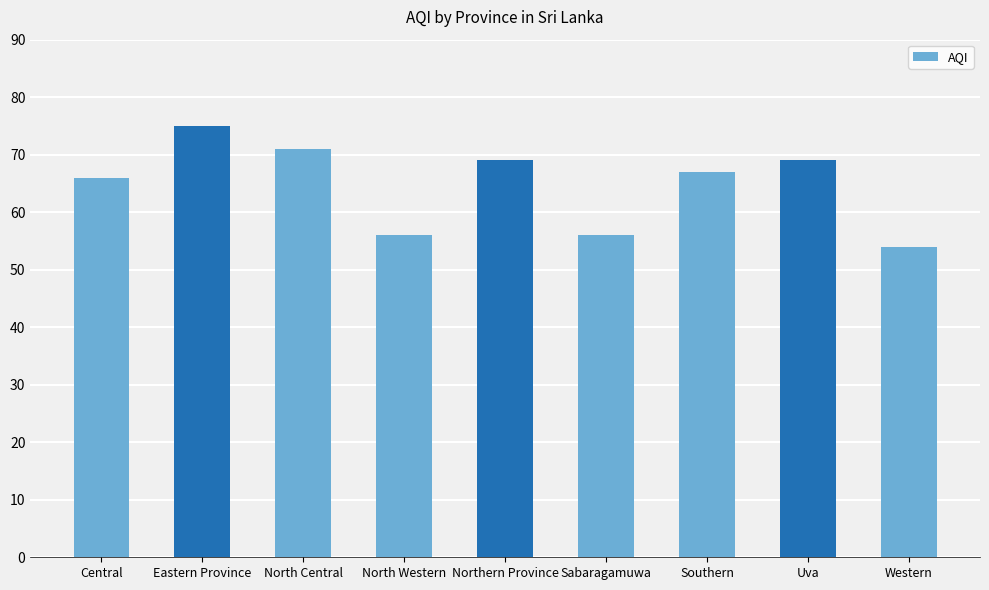

Is it true that the value at Sabaragamuwa is 56?

True